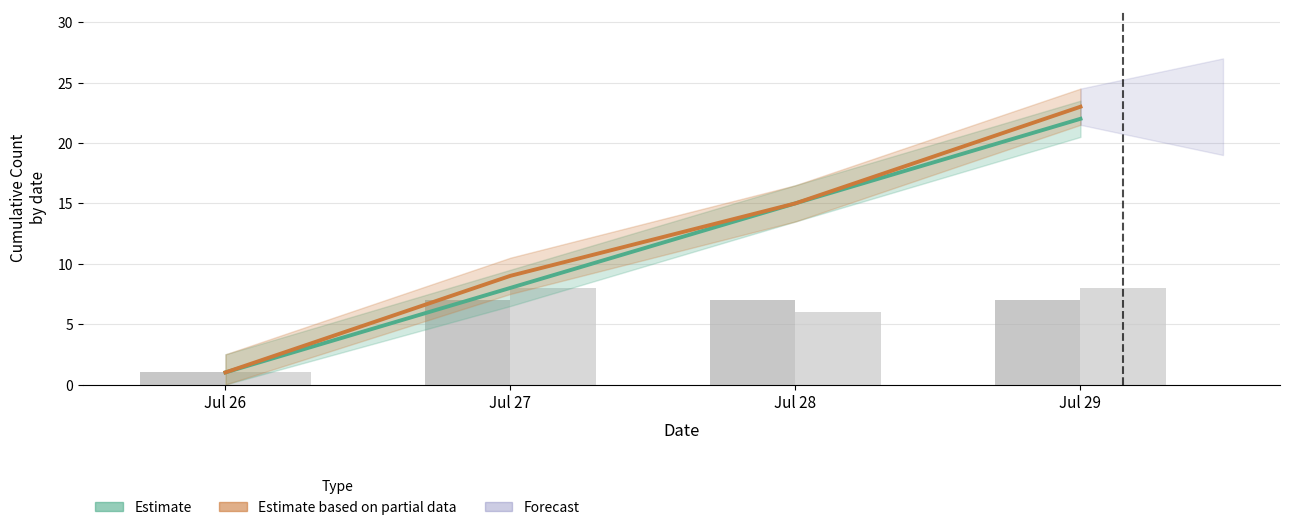

Reading left to right, transcribe all the data shown in this chart.

Estimate: 1	8	15	22
Estimate based on partial data: 1	9	15	23